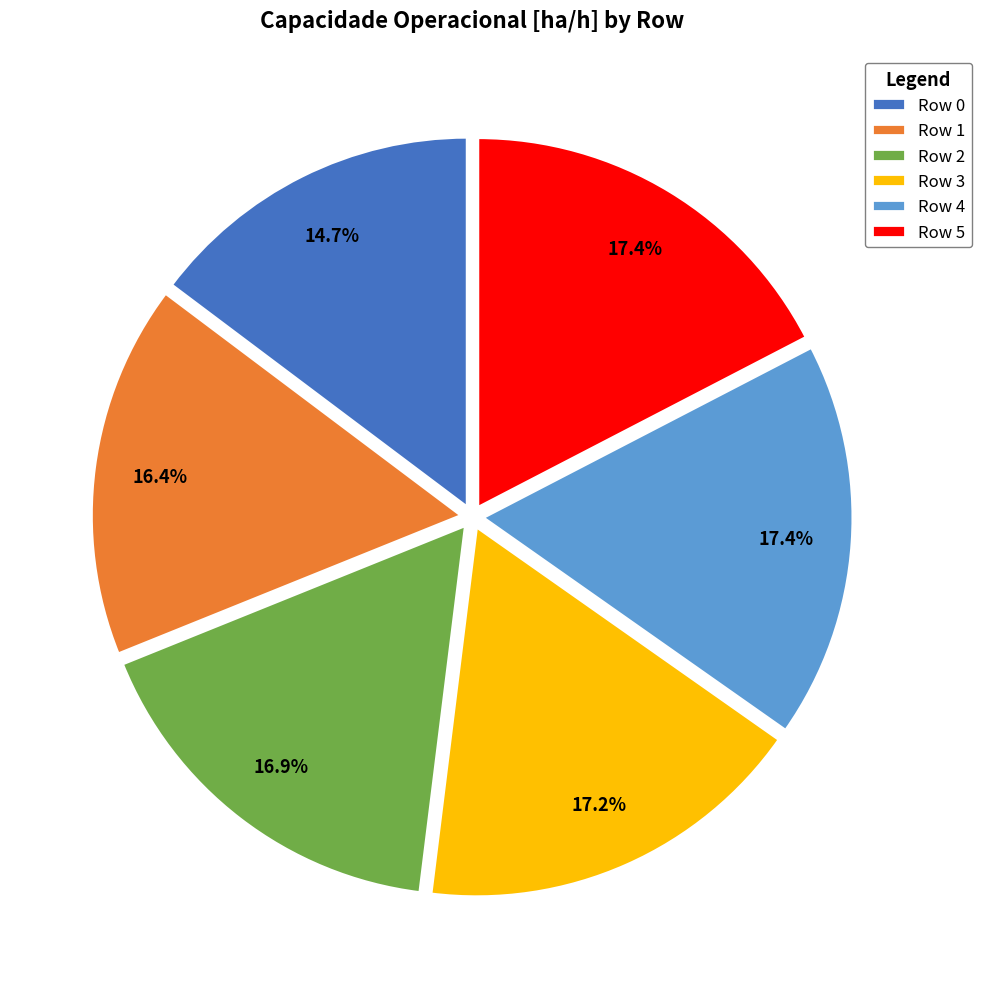

To the nearest percent, what is the difference between the largest and smallest slice percentages?

3%